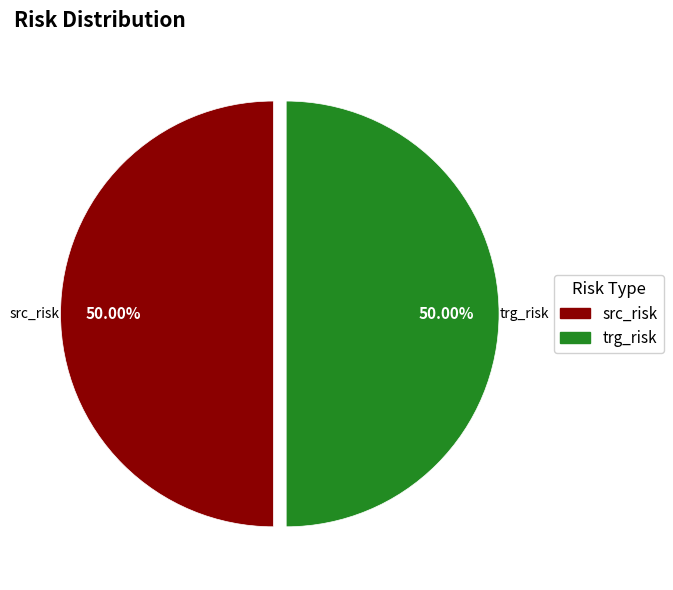

Count the number of slices in the pie.

2